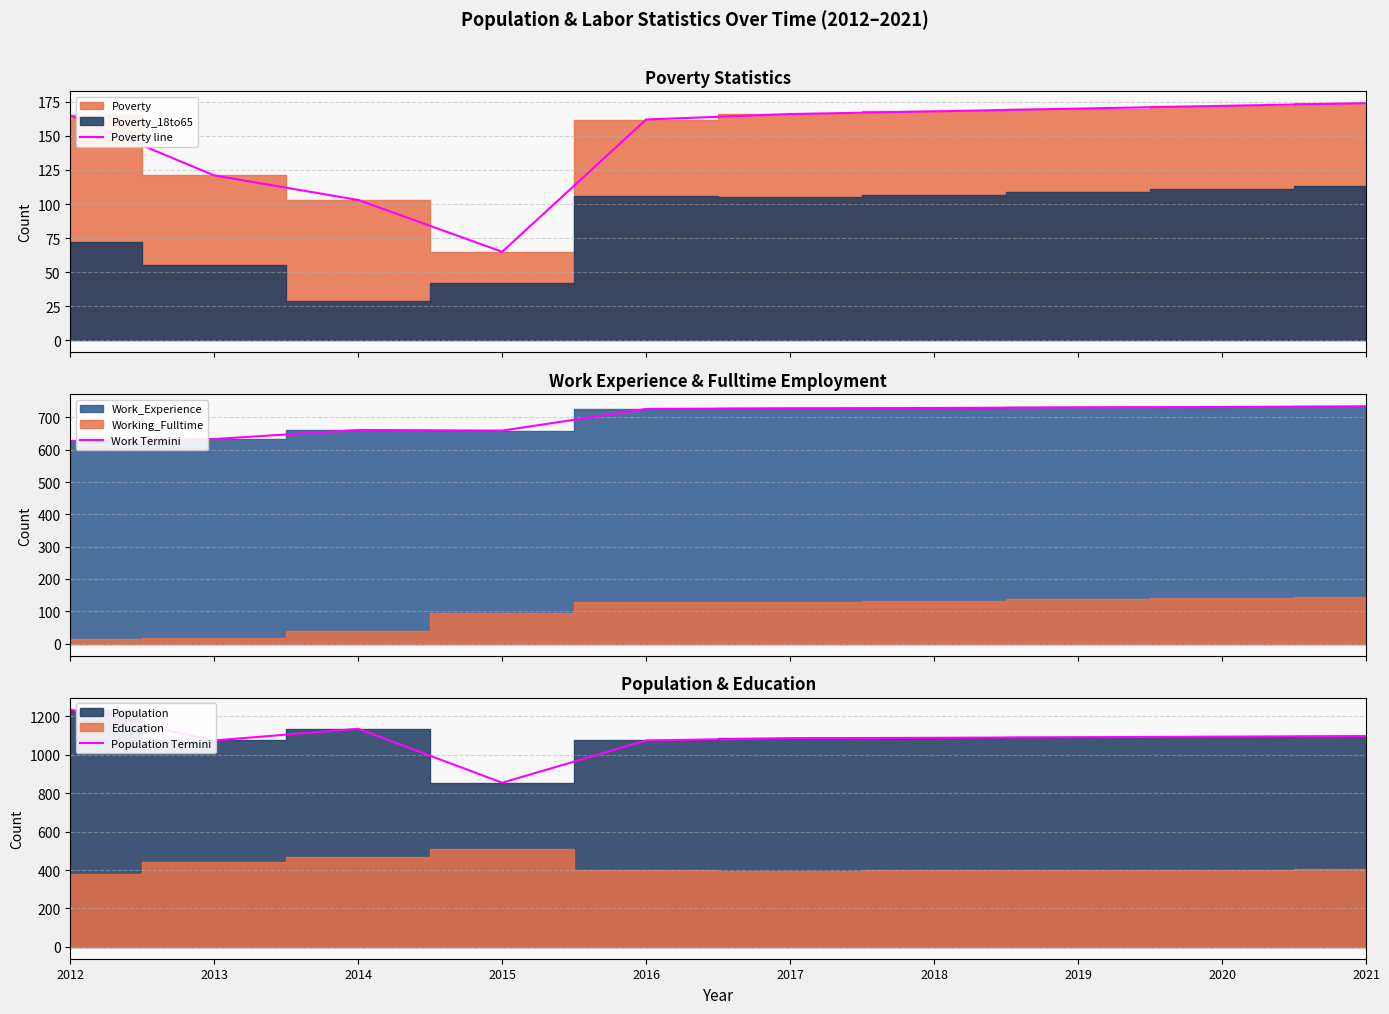

Count the number of categories in the chart.

10